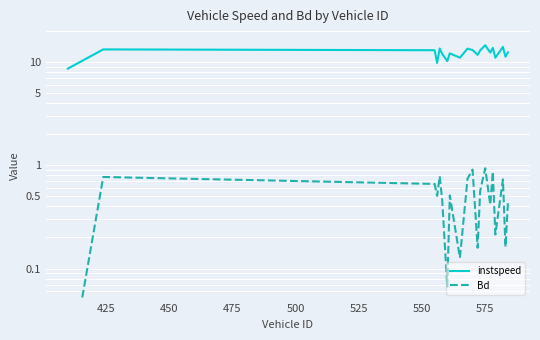

Where does the instspeed series first go above 12?

425